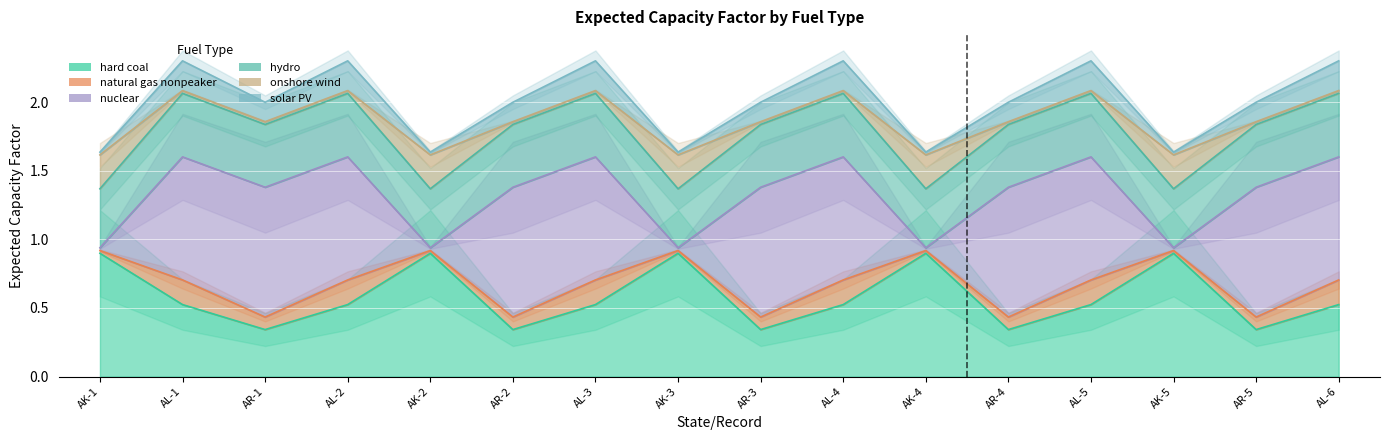

At how many categories does at least one series exceed 1?

16